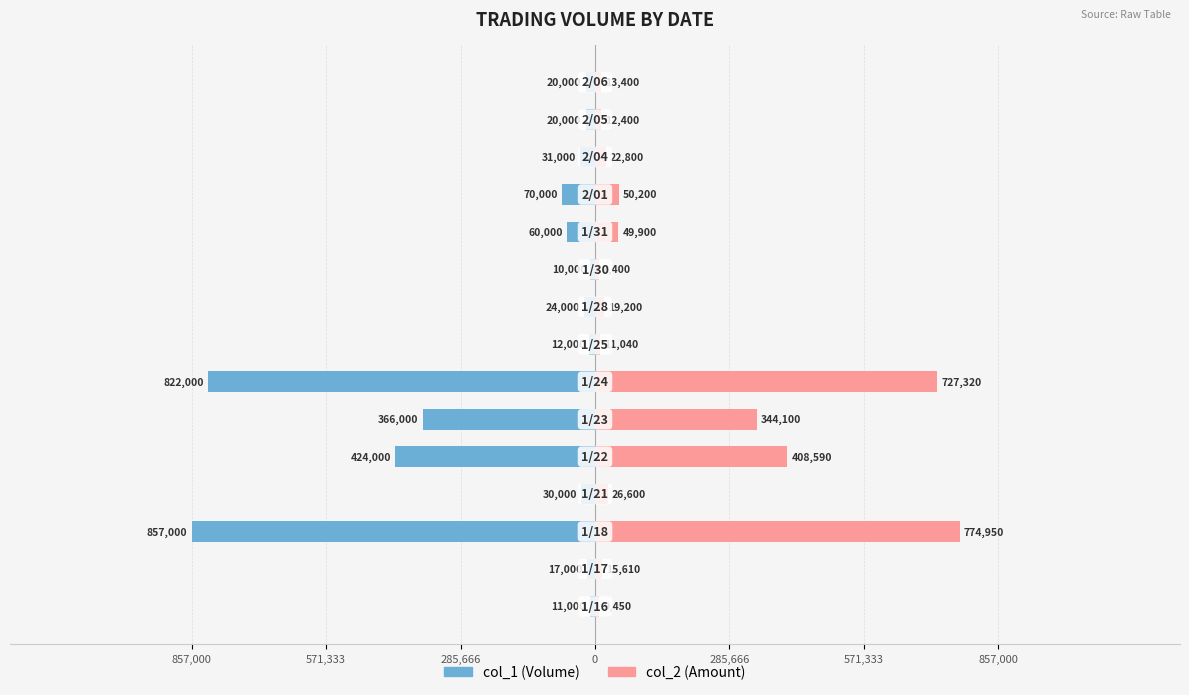

Reading right to left, list all the values displayed in this chart.

col_1: -20000	-20000	-31000	-70000	-60000	-10000	-24000	-12000	-822000	-366000	-424000	-30000	-857000	-17000	-11000
col_2: 13400	12400	22800	50200	49900	8400	19200	11040	727320	344100	408590	26600	774950	15610	9450